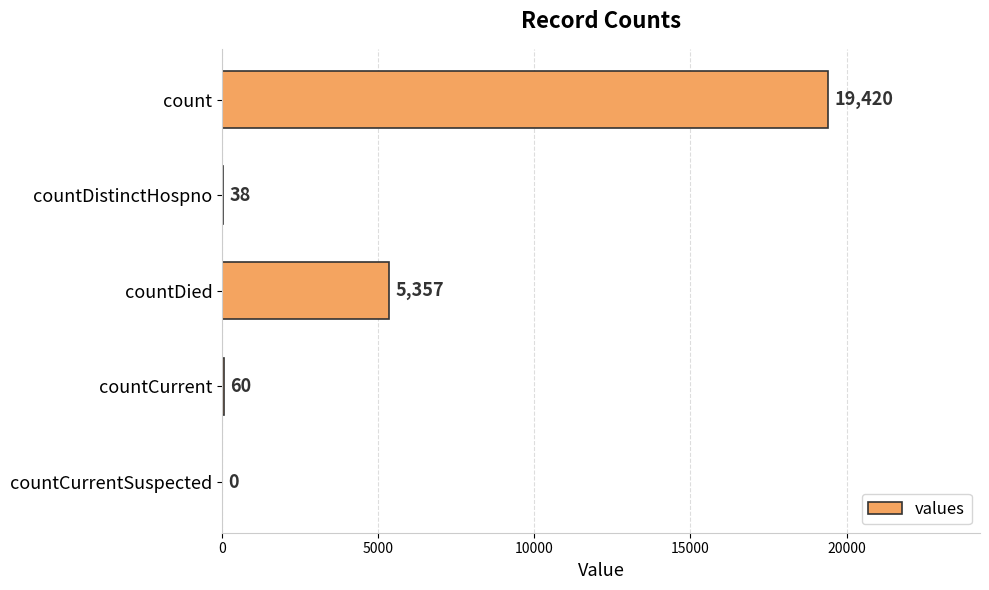

How many values are above zero?

4